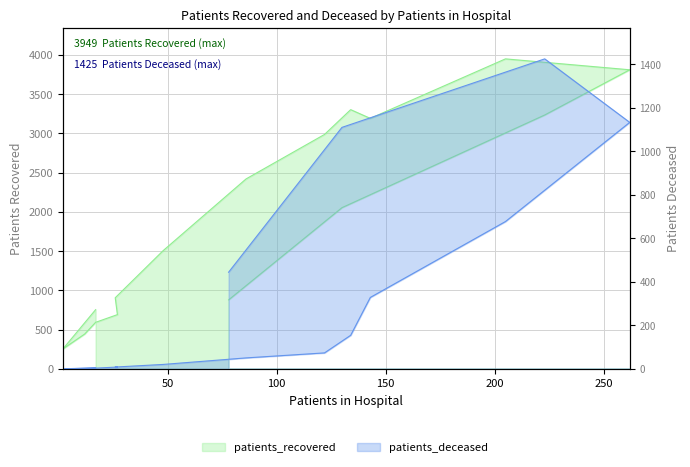

True or false: patients_recovered has more than 0 points higher than both neighbors.

True